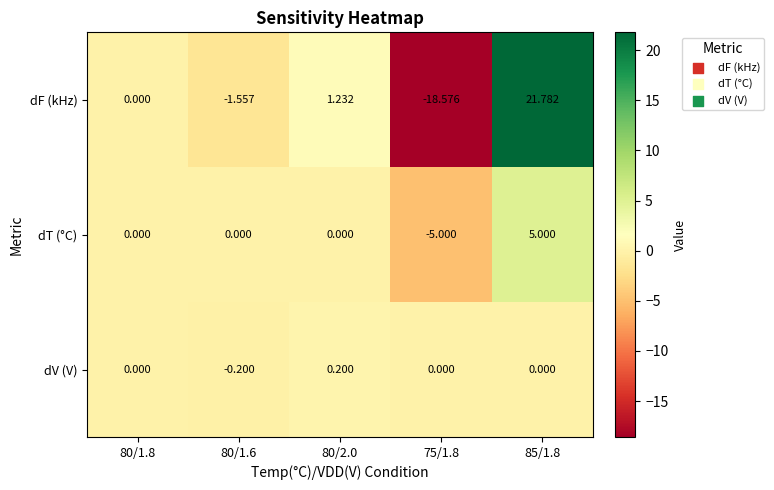

Count the number of categories in the chart.

5